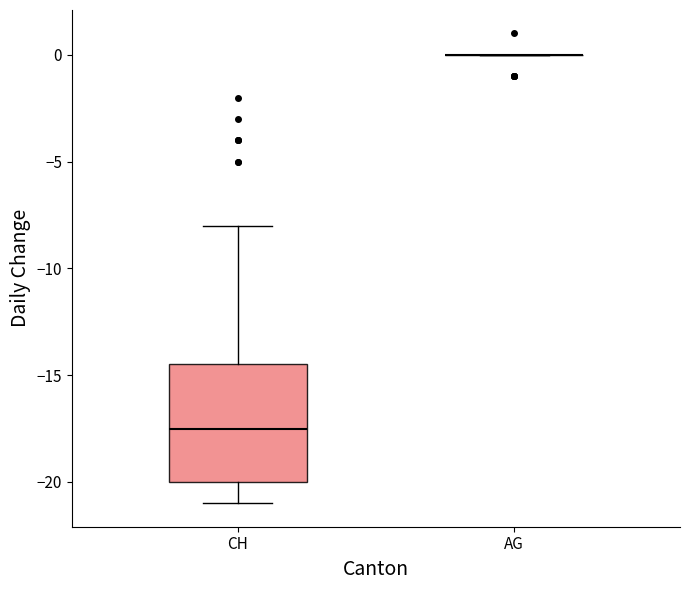

Where does the median line of the box for CH sit on the y-axis? The values are not printed on the chart, so give them approximately, as read against the axis.

-17.5